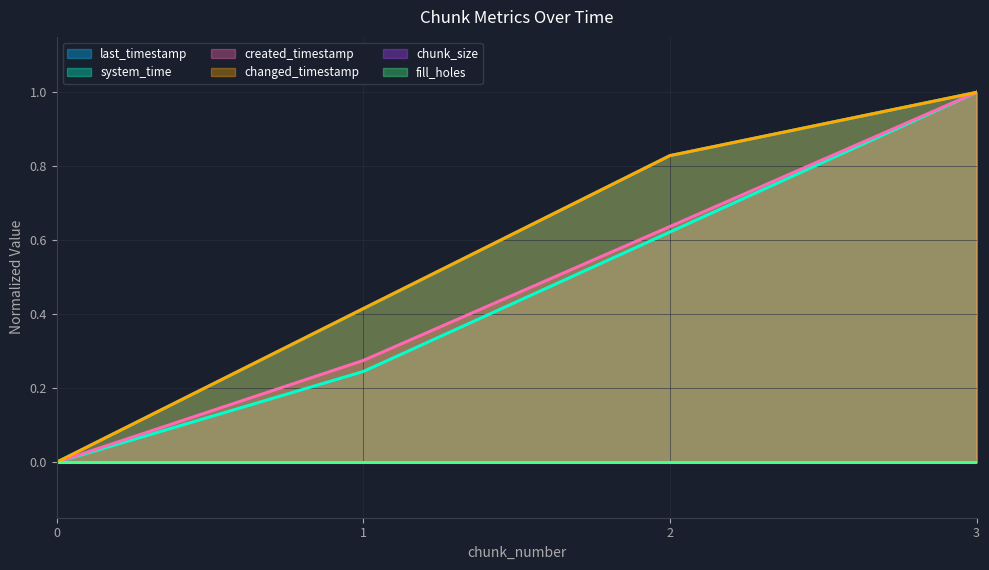

How many lines are shown in the chart?

6